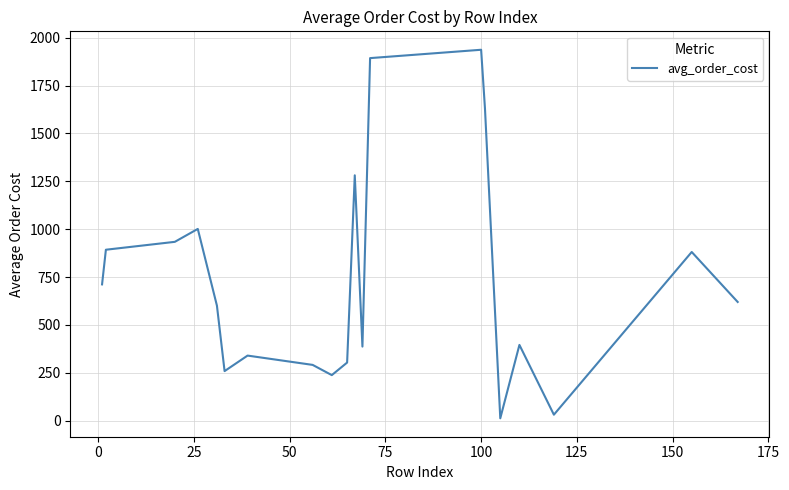

What is the maximum value shown in the chart?

1937.2